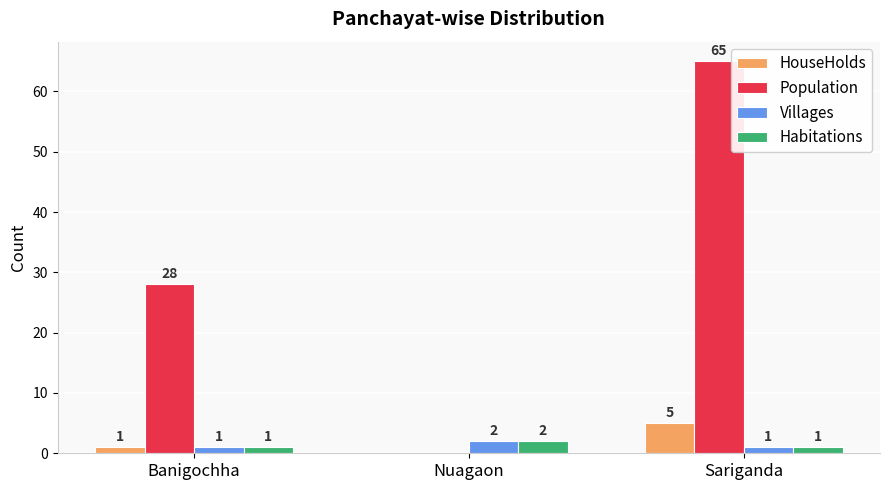

How many Habitations values are between 1 and 2?

3